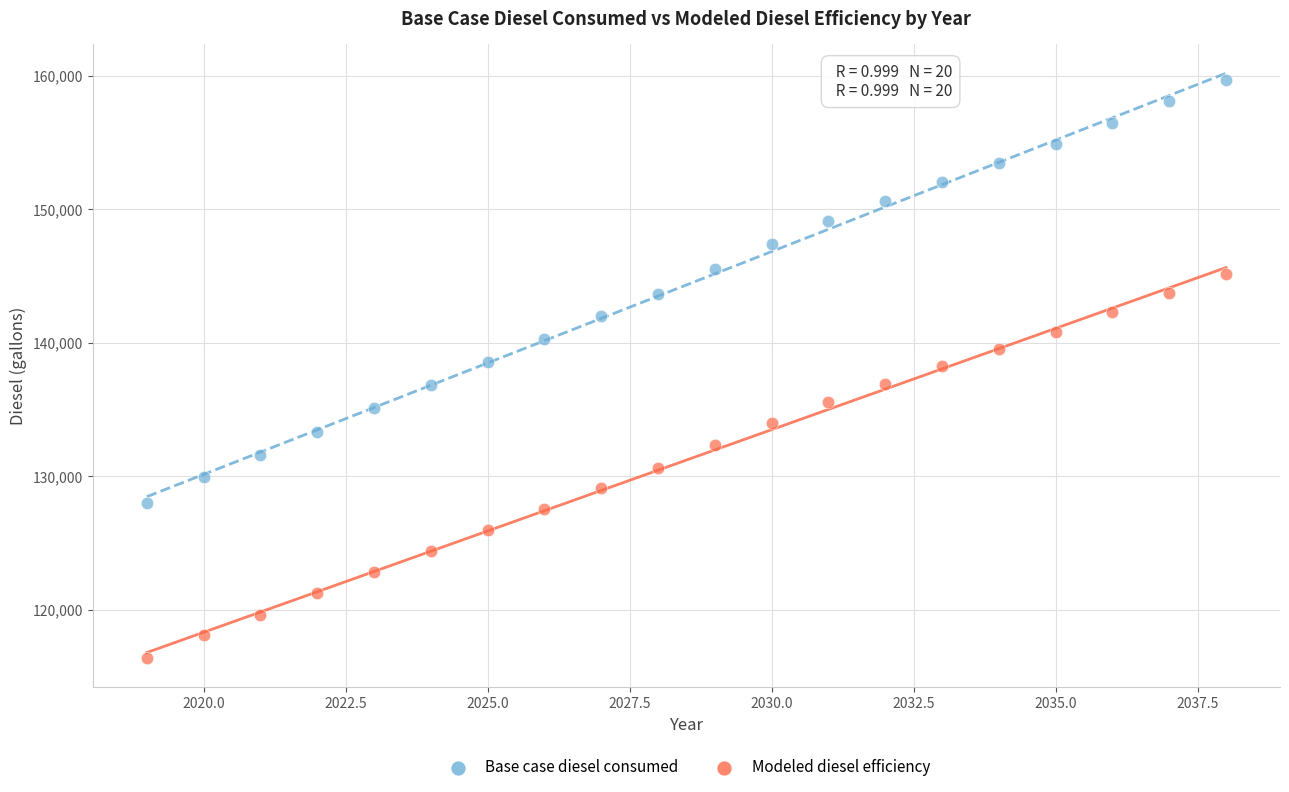

Which series has the widest spread of Y values?

Base case diesel consumed